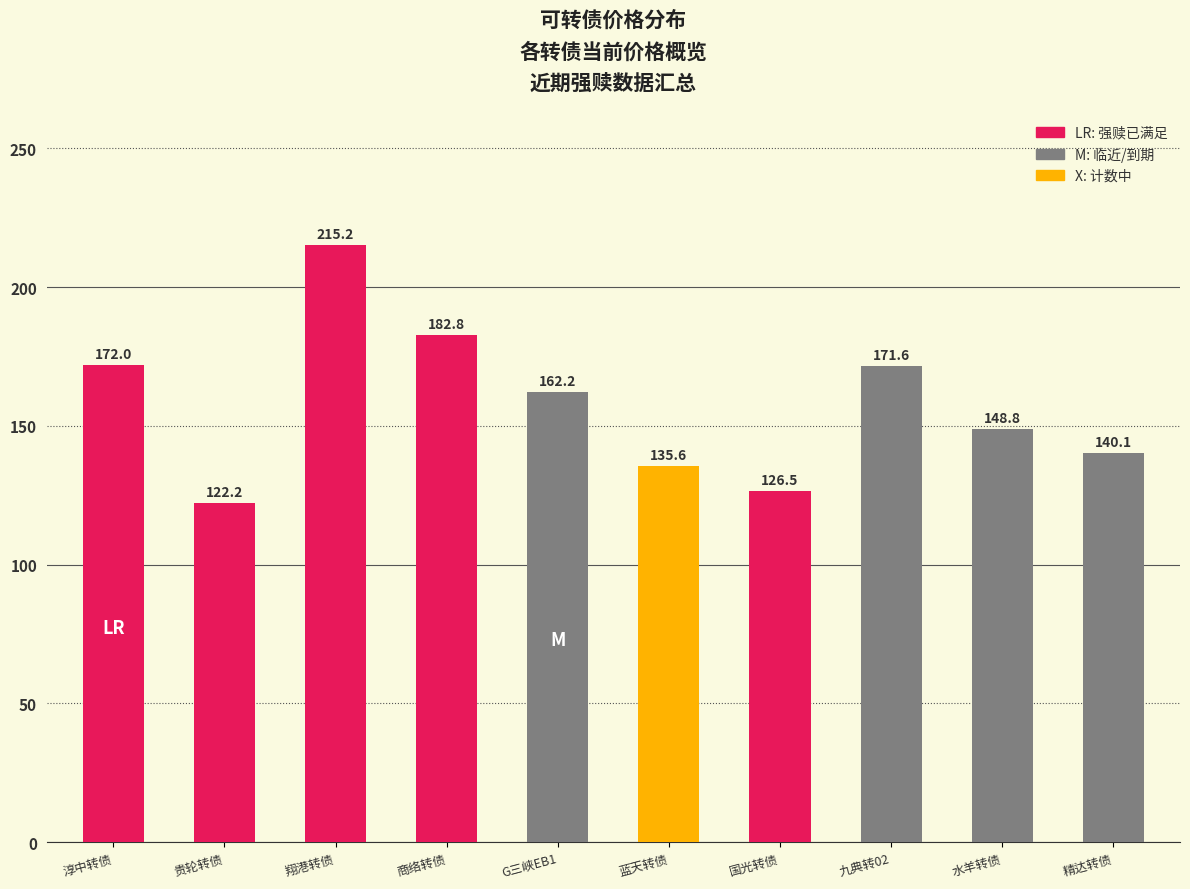

The value at 精达转债 is 140.1. True or false?

True